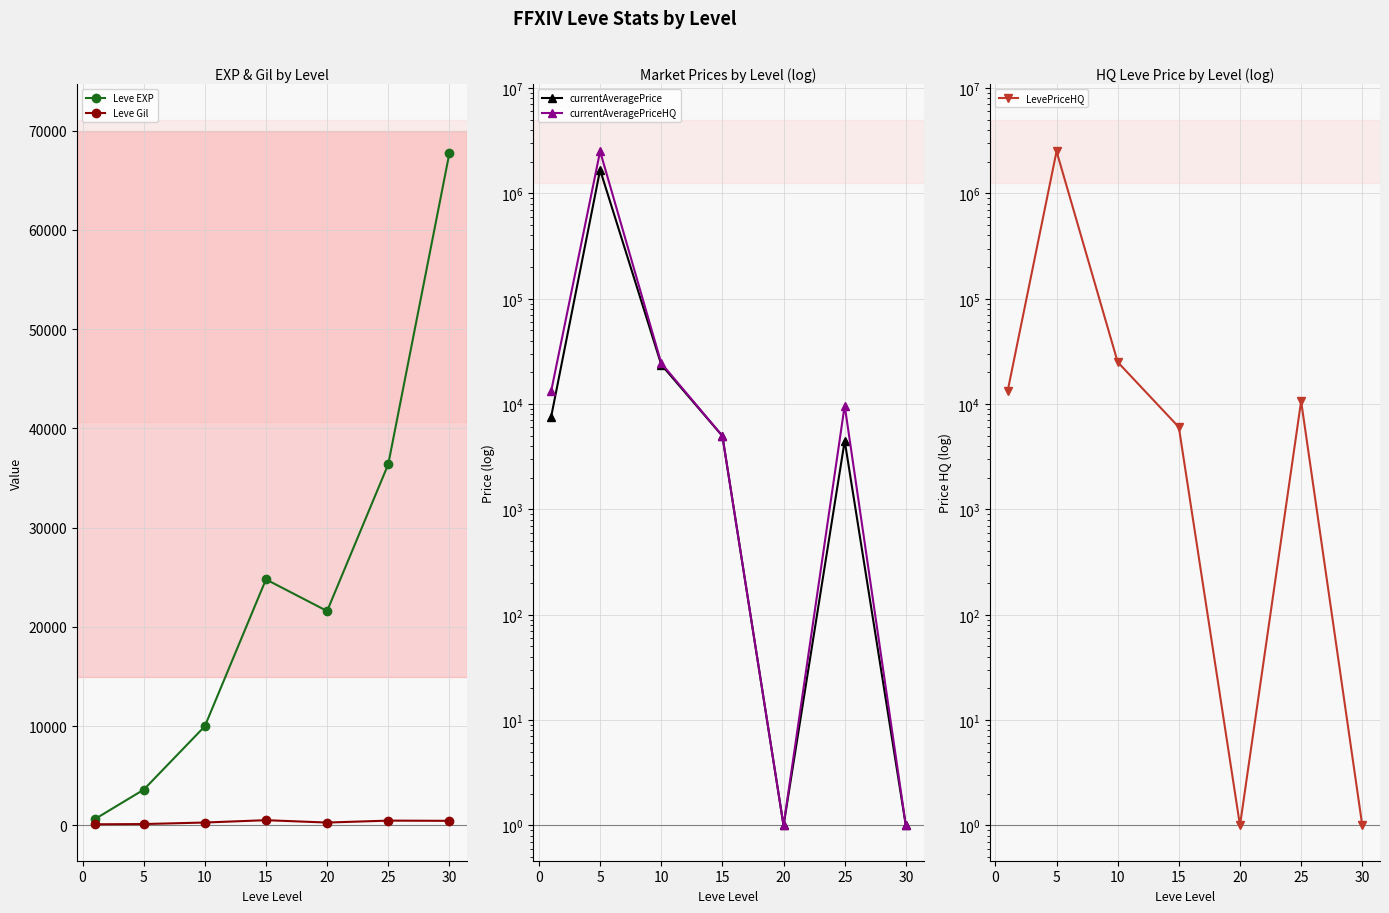

How many lines are shown in the chart?

5